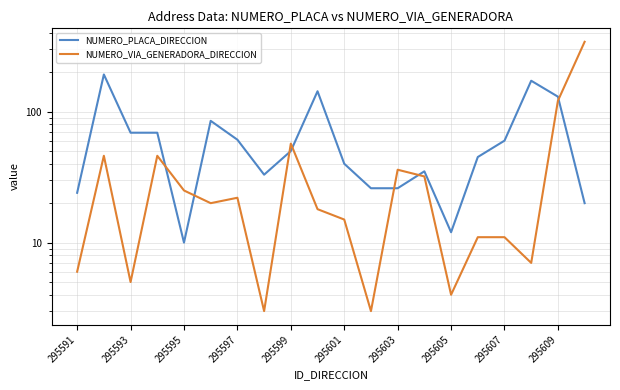

Rank the series by their average value, from lowest to highest.

NUMERO_VIA_GENERADORA_DIRECCION, NUMERO_PLACA_DIRECCION